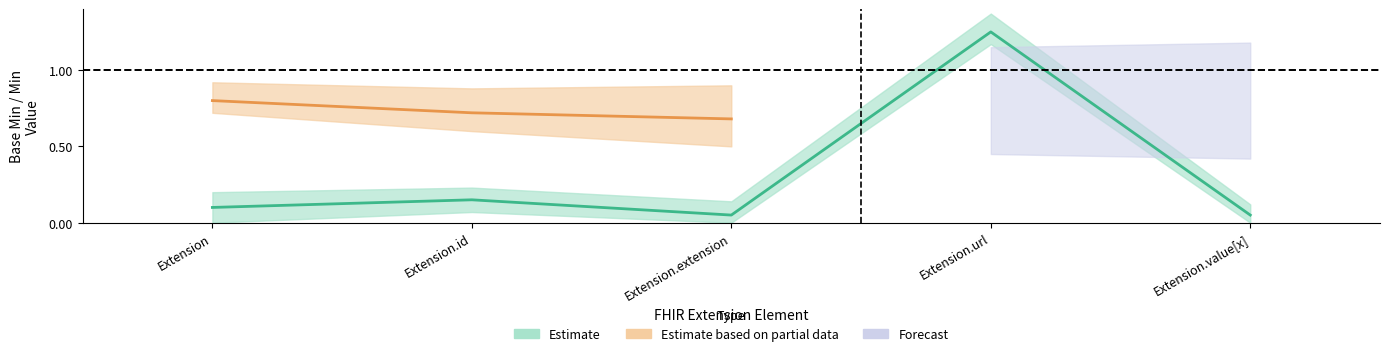

Between Extension and Extension.url, which is larger?

Extension.url